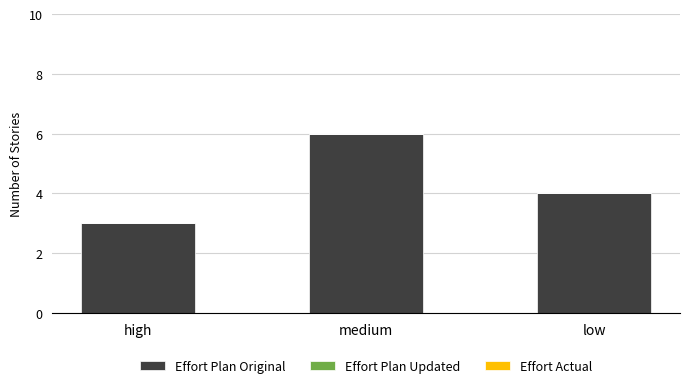

Rank the categories by value from highest to lowest.

medium, low, high